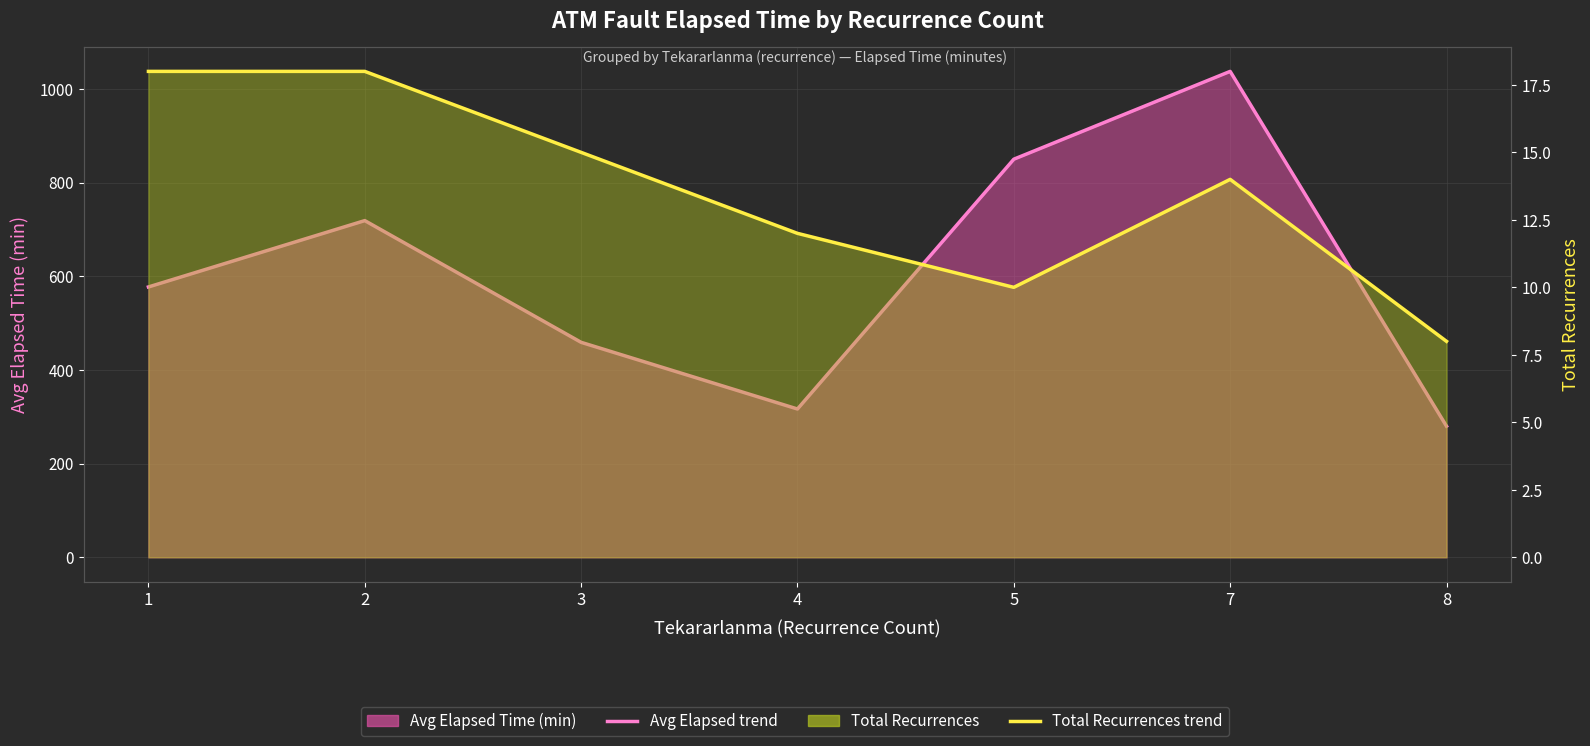

Reading left to right, extract all data points from this chart.

Avg Elapsed Time trend: 577.2	718.9	459.0	316.7	850.0	1037.5	280.0
Total Recurrences trend: 18.0	18.0	15.0	12.0	10.0	14.0	8.0